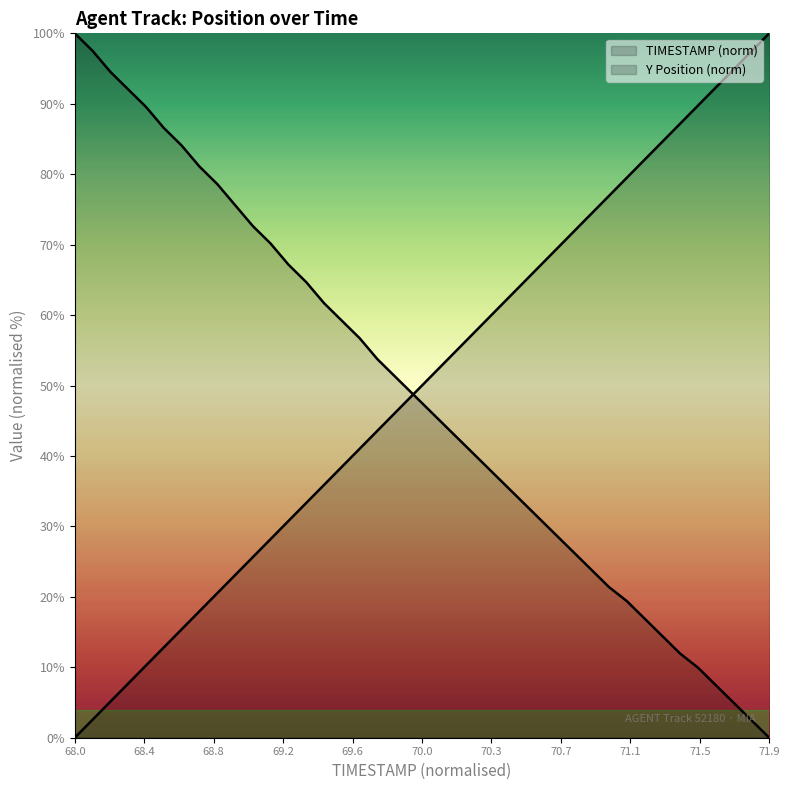

True or false: Y and TIMESTAMP cross at least once.

True